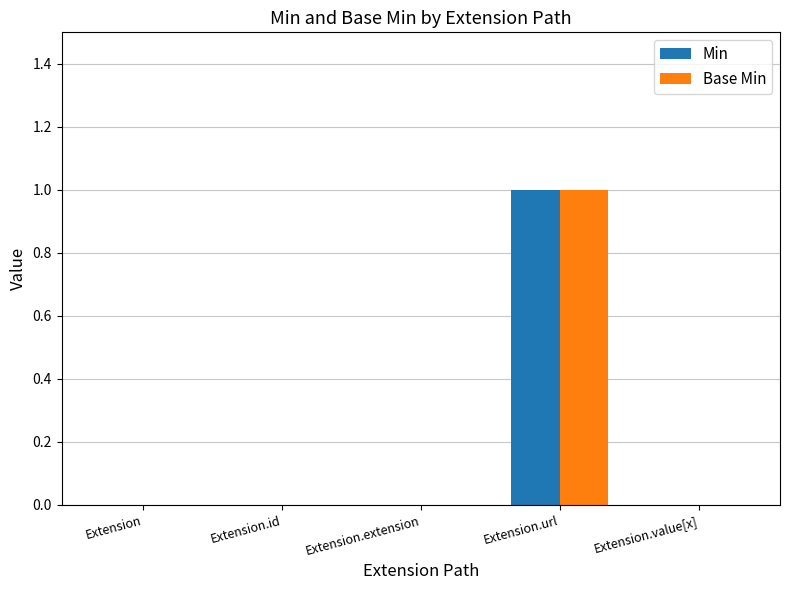

How many distinct data groups are displayed?

2